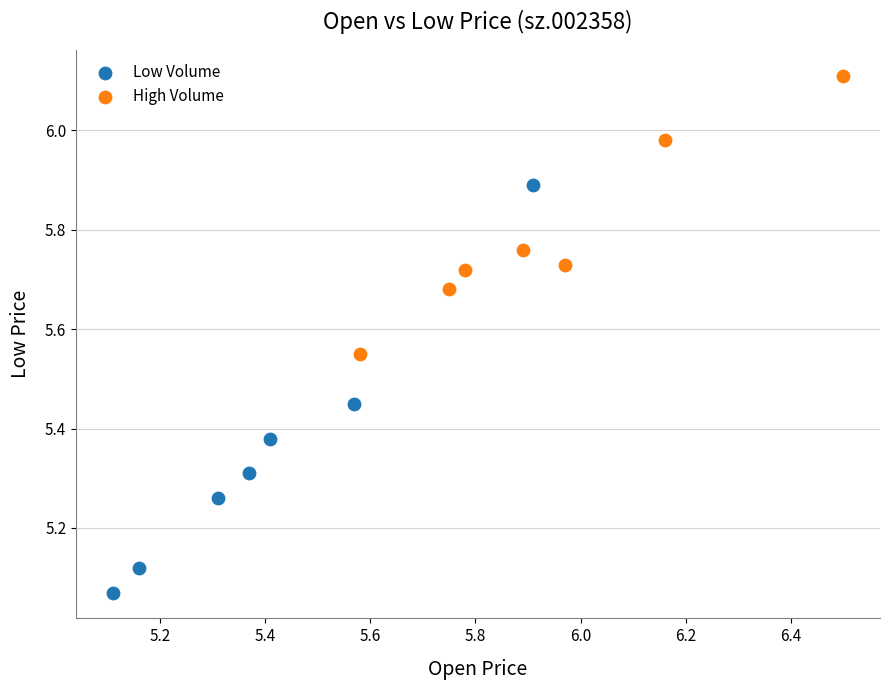

Which series has the widest spread of Y values?

Low Volume